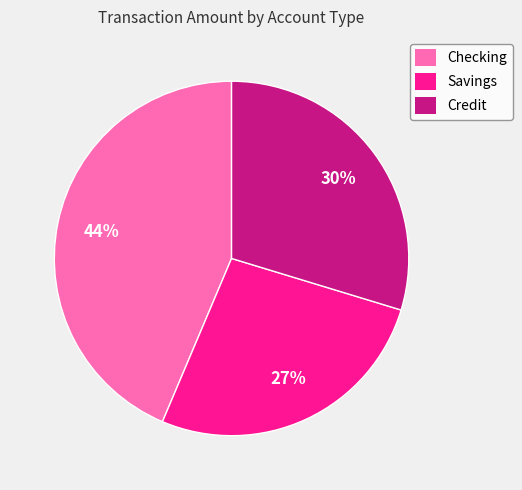

Between Savings and Credit, which is larger?

Credit